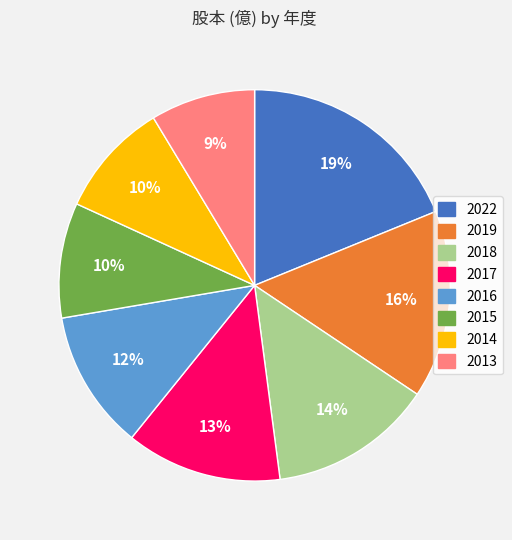

Which has a higher value, 2014 or 2017?

2017